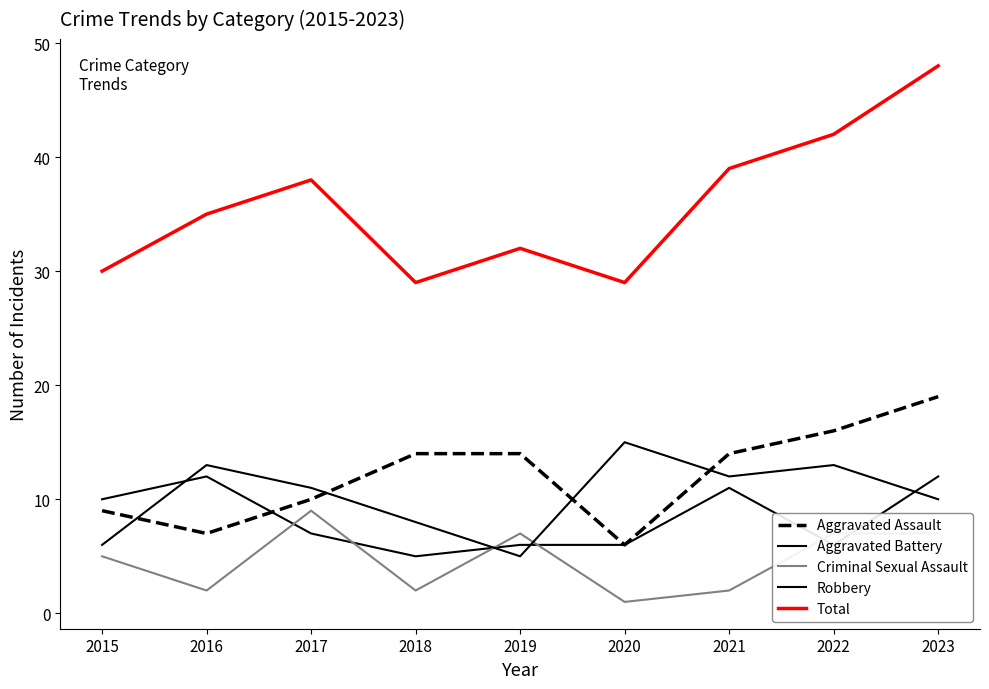

Does the chart display data point markers on the line(s)?

No